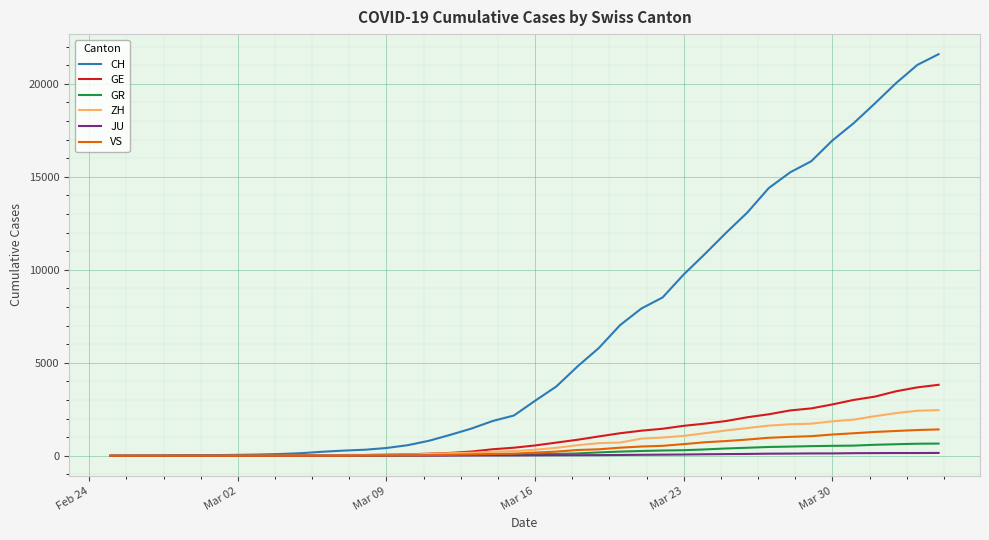

Which series has the widest spread of values?

CH